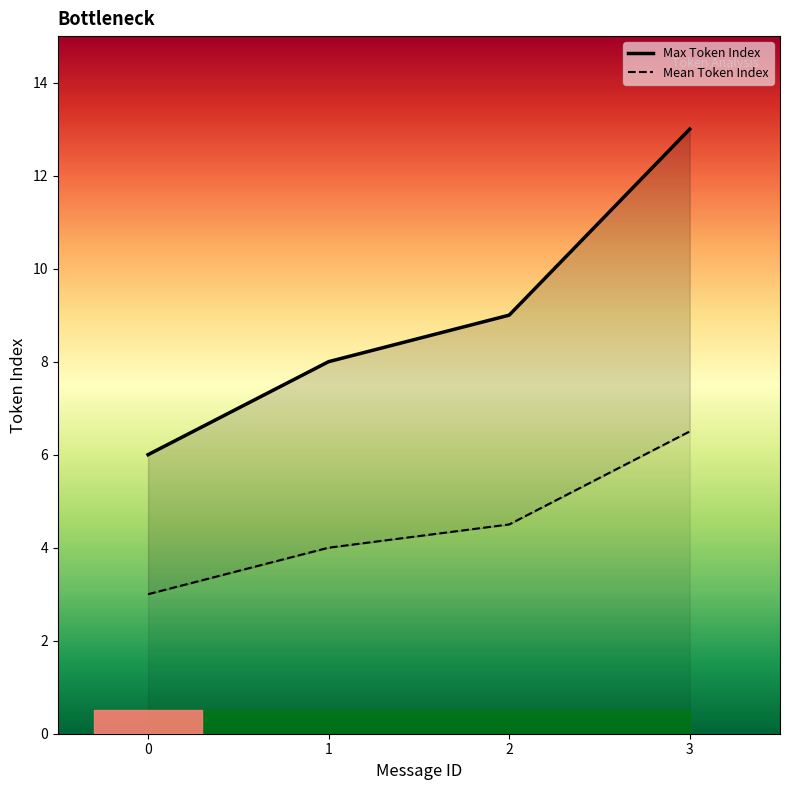

Where does the Max Token Index series first go above 9?

3